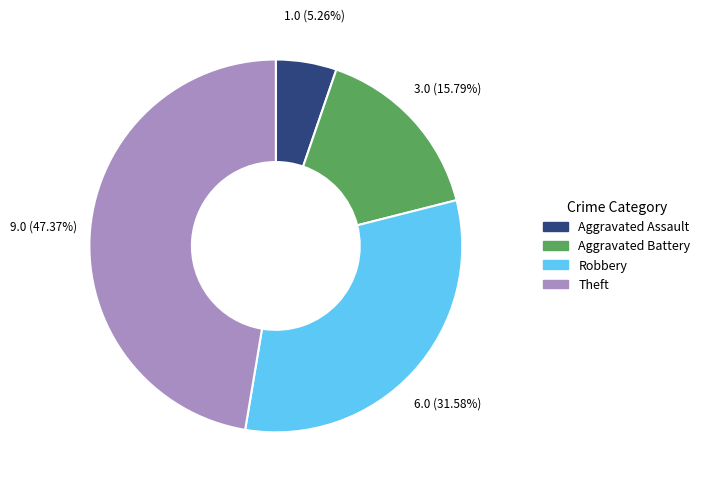

Is there any slice that represents more than half of the pie?

No